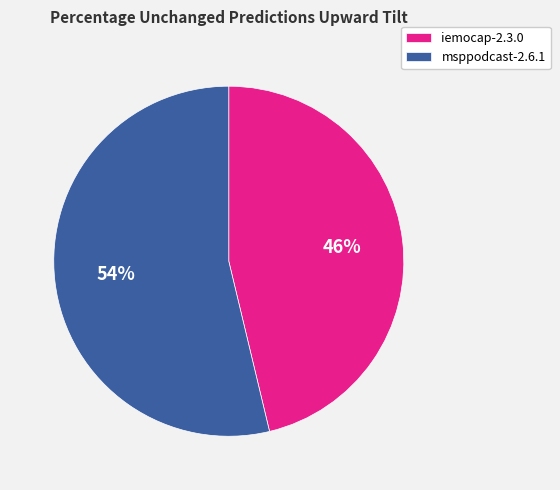

How many segments does this pie chart have?

2